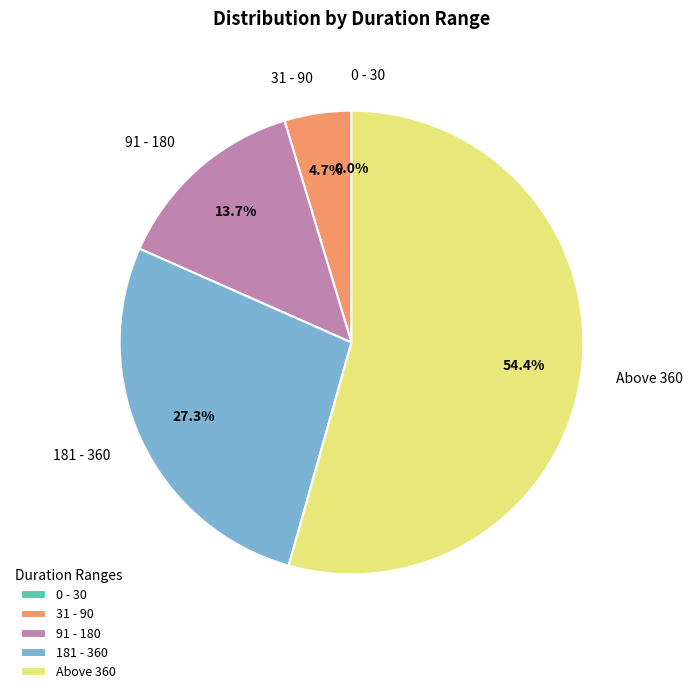

Combined, what portion of the pie is 31 - 90 and 181 - 360?

31.9%